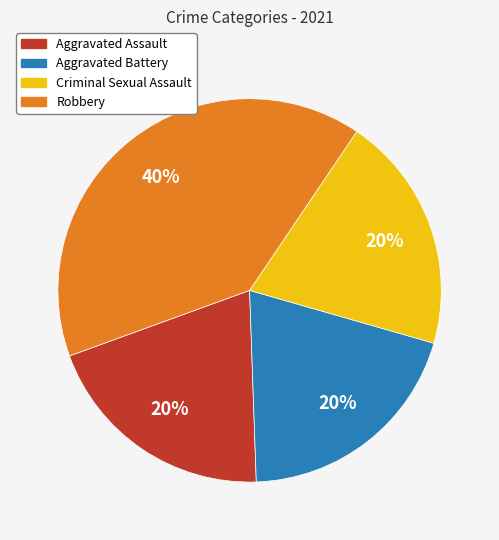

True or false: Aggravated Battery accounts for 9% of the total.

False